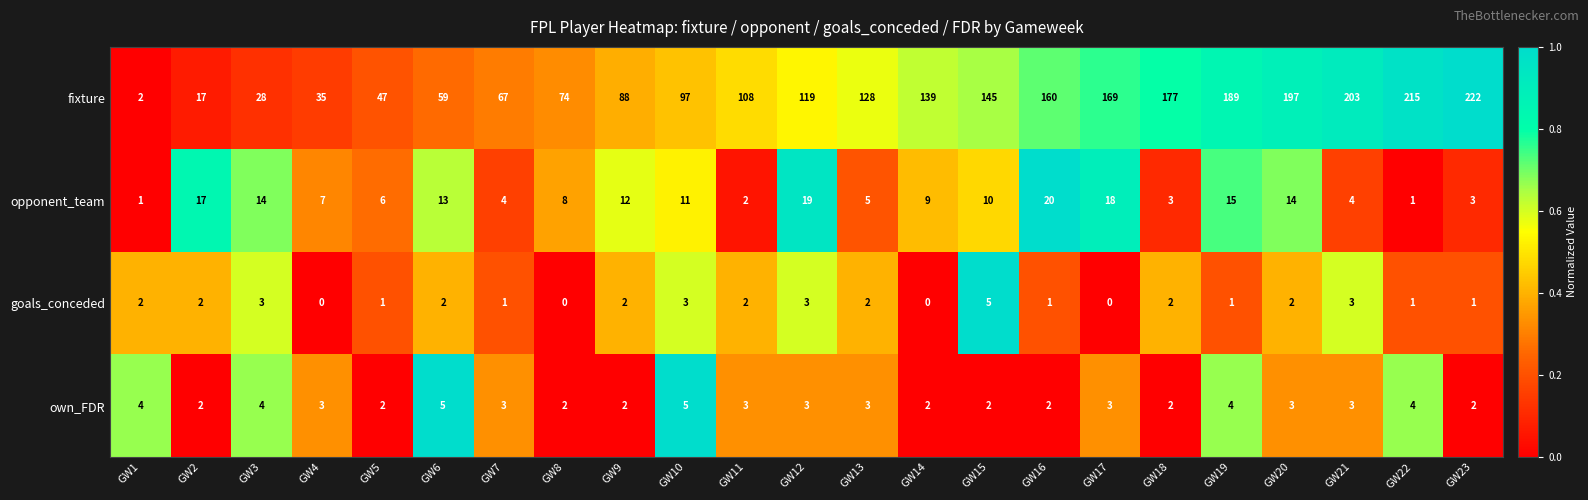

How many categories are shown in the chart?

23